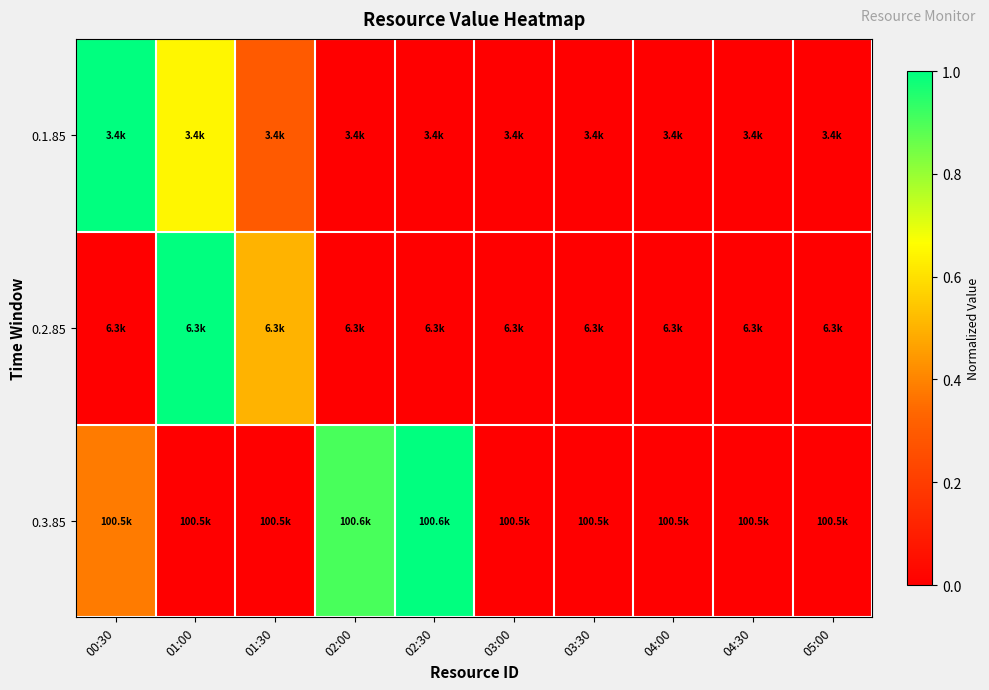

Between 02:30 and 05:00, which series saw the biggest shift?

0.3.85